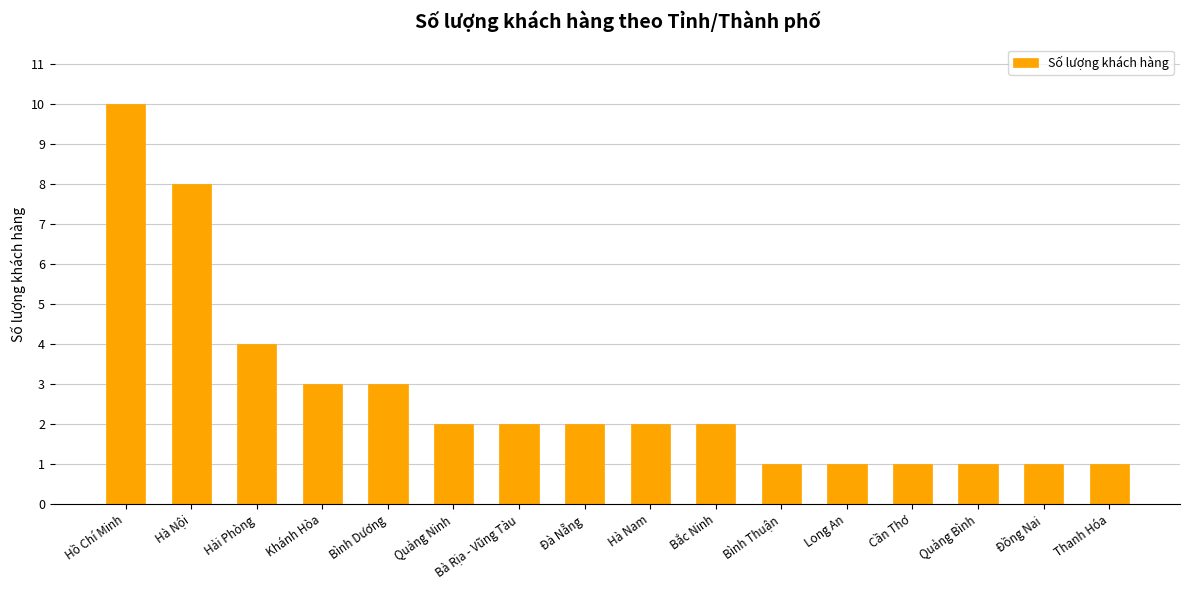

Where is the data nearest to the value 5?

Hải Phòng